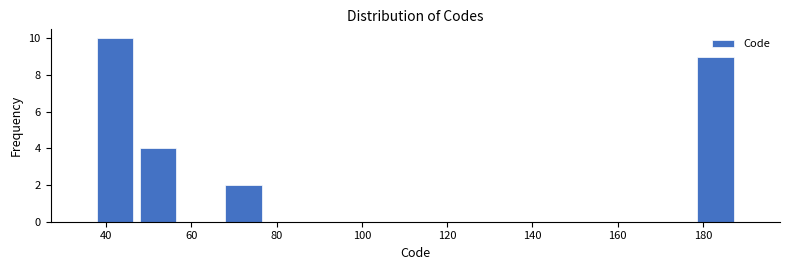

Reading left to right, transcribe this chart: for each bar, give the range it covers on the x-axis and its height. Neither the bar edges nor the heights are printed on the chart, so give them approximately, as read against the axes.

38 to 48: 10
48 to 58: 4
58 to 68: 0
68 to 78: 2
78 to 88: 0
88 to 98: 0
98 to 108: 0
108 to 118: 0
118 to 128: 0
128 to 138: 0
138 to 148: 0
148 to 158: 0
158 to 168: 0
168 to 178: 0
178 to 188: 9